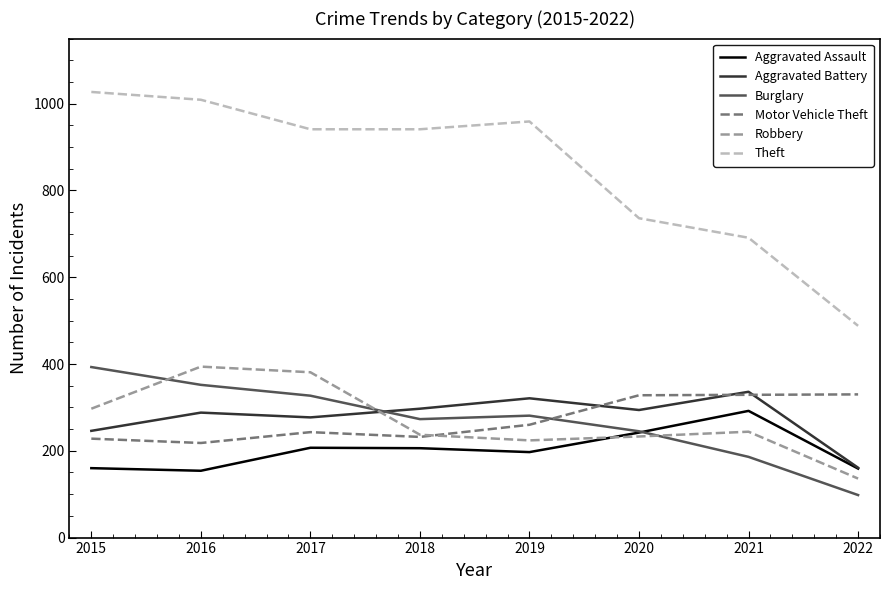

The Motor Vehicle Theft series shows 362 at 2019. True or false?

False